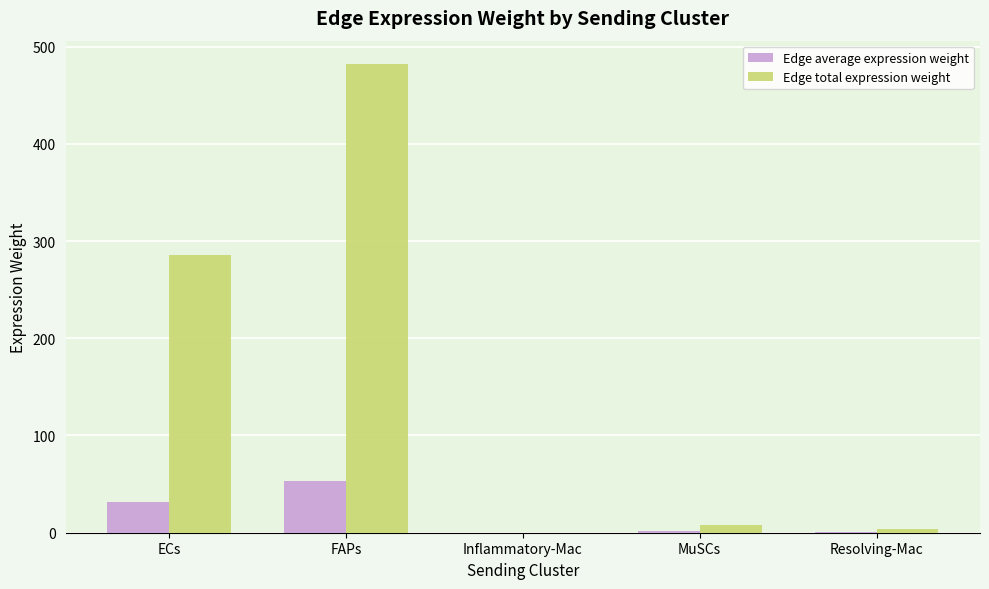

At which category is the sum across all series the highest?

FAPs